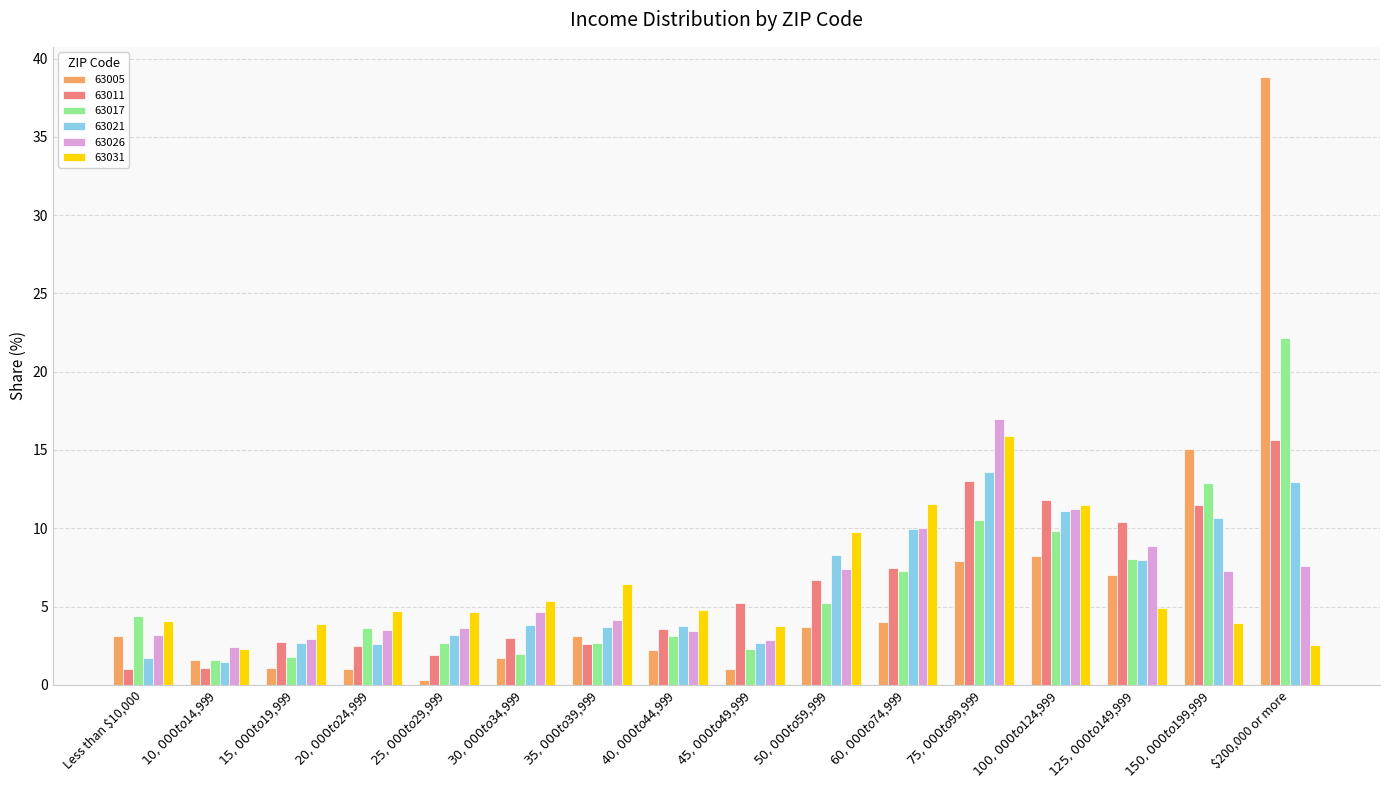

What are all the series names shown in the legend?

63005, 63011, 63017, 63021, 63026, 63031